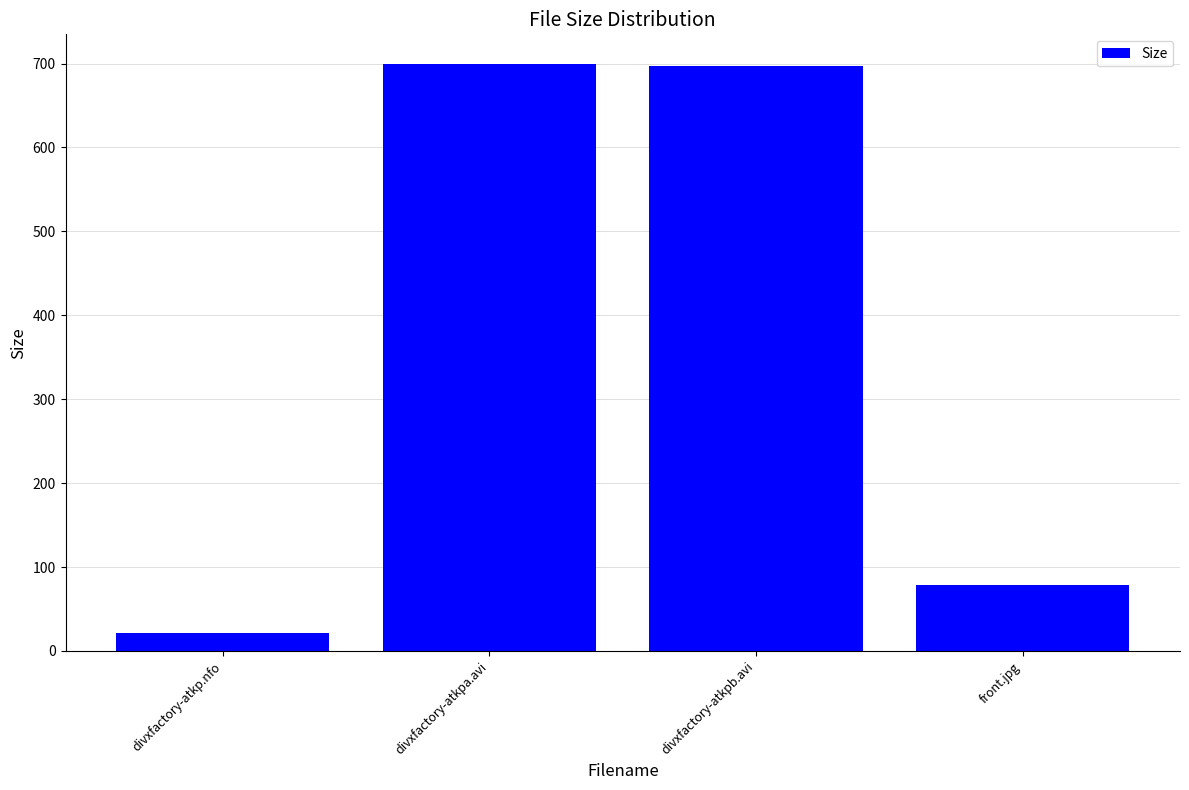

What value does the data have at divxfactory-atkpa.avi?

699.9